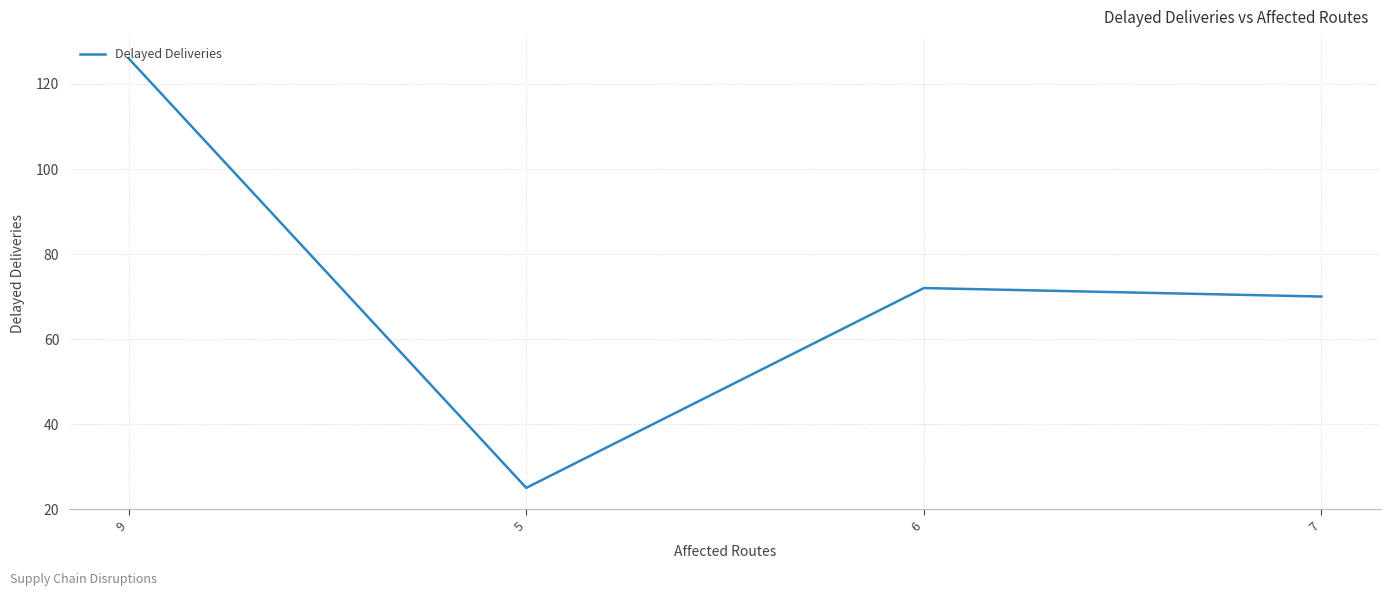

Which label corresponds to the largest value in the chart?

9